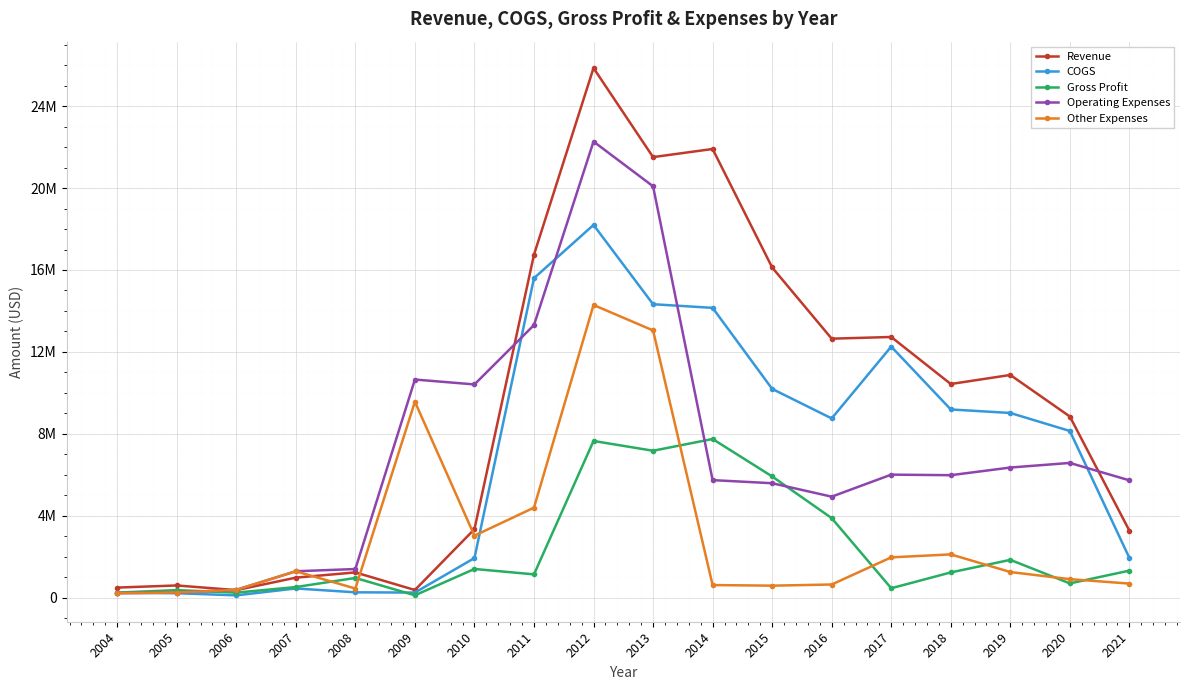

What is the spread (max minus min) of values at 2008?

1136441